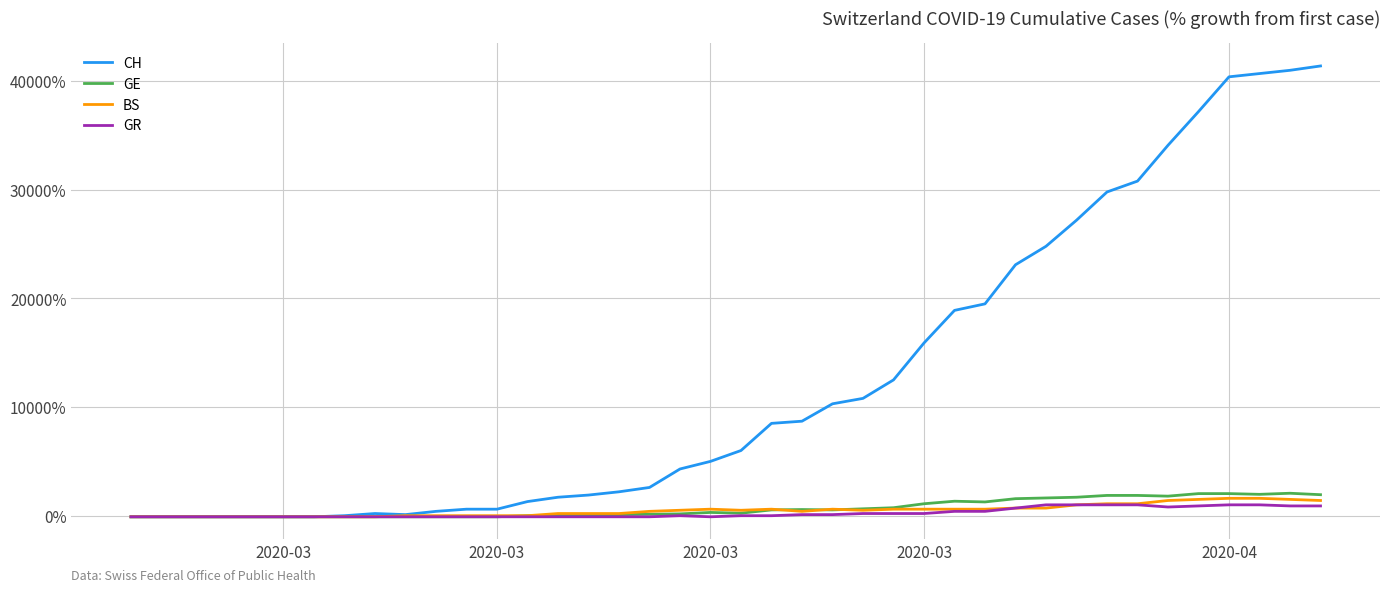

Which series has the largest total across all categories?

CH